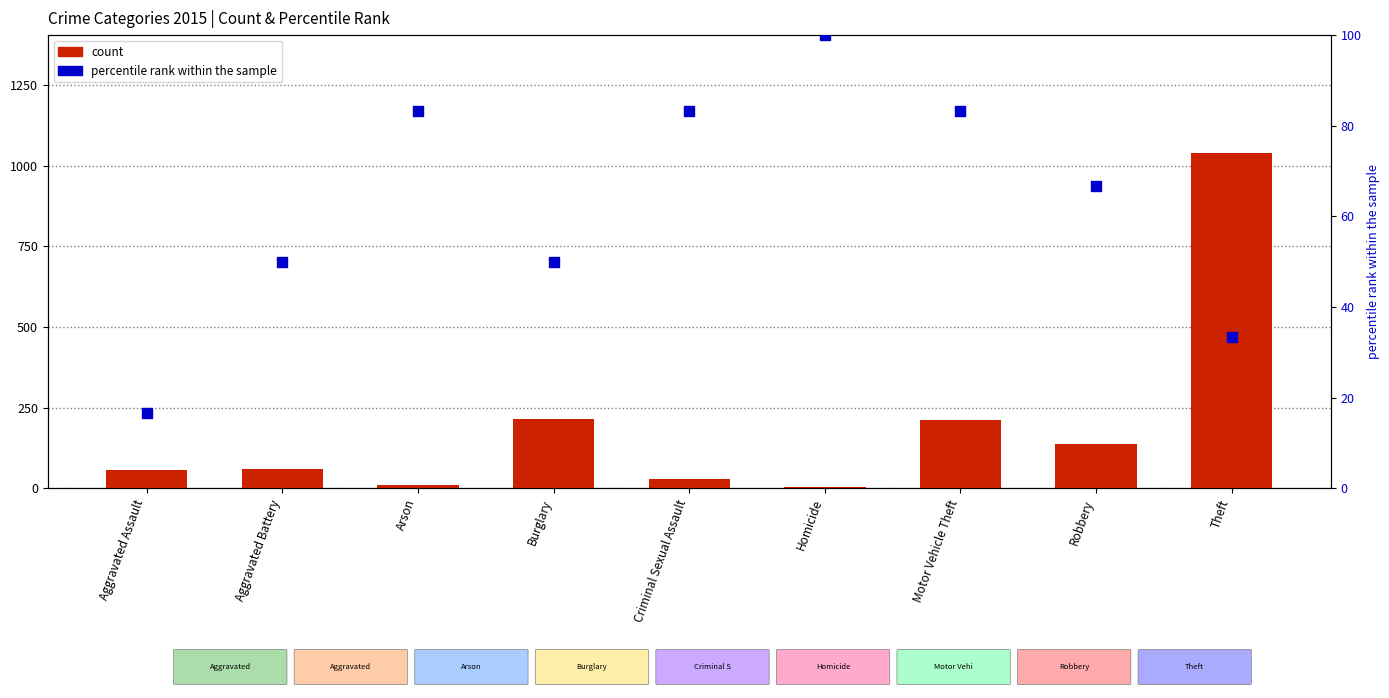

Which series reaches the maximum Y coordinate?

count